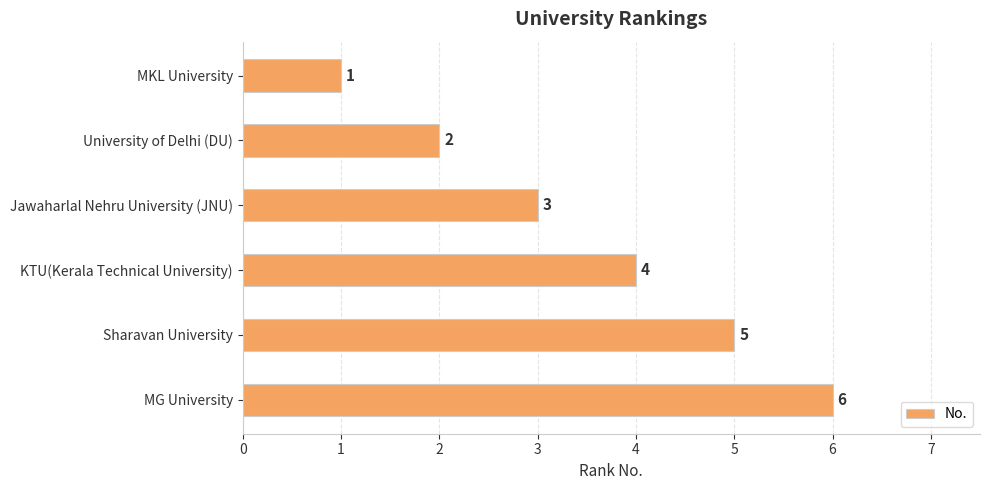

Count the number of categories in the chart.

6